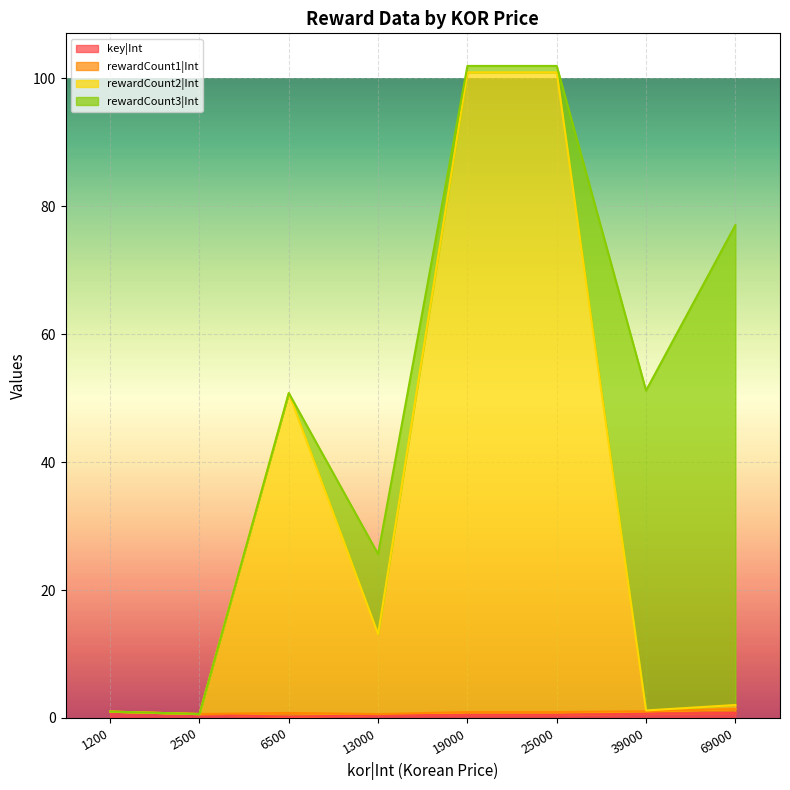

At which category is the sum across all series the highest?

19000